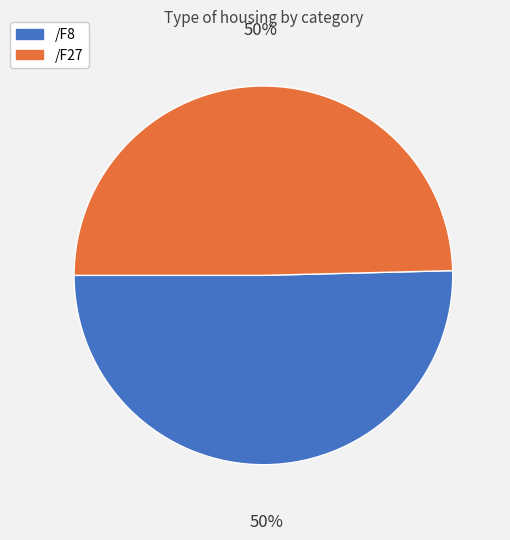

To the nearest percent, what percentage of the pie is /F27?

50%